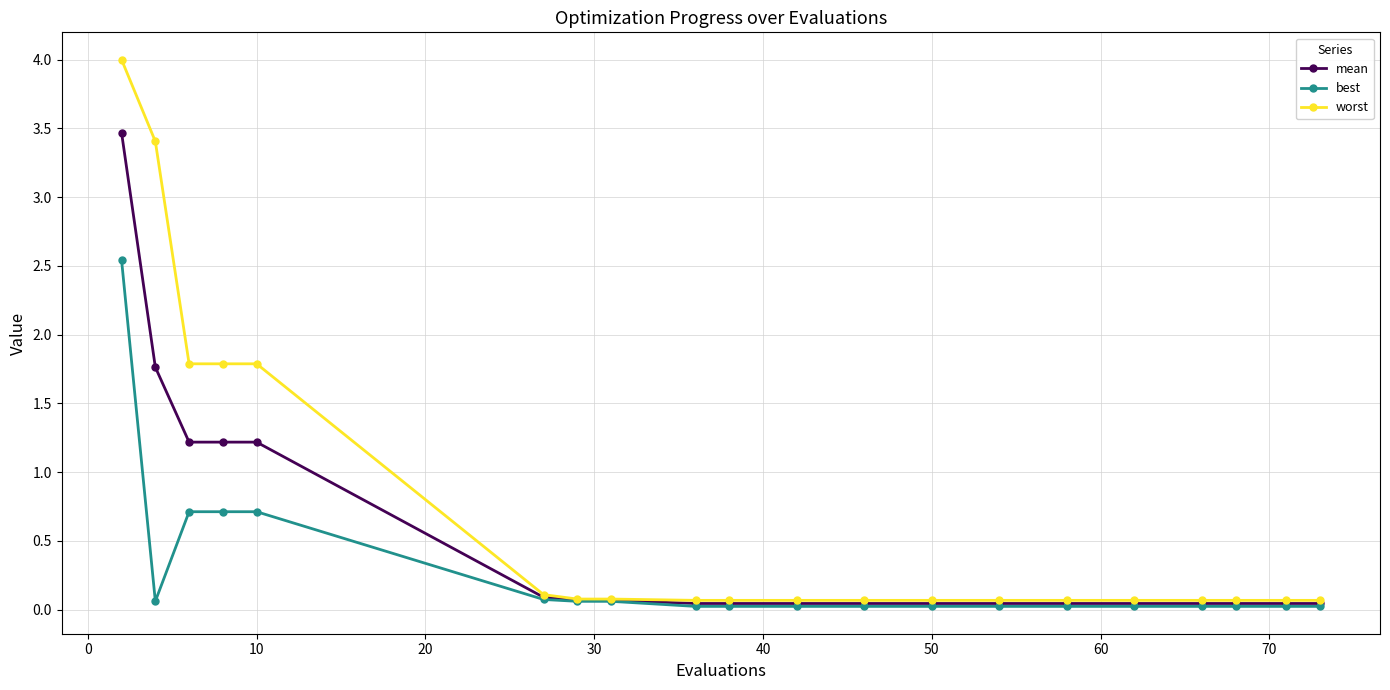

Which series has the largest range (max minus min)?

worst